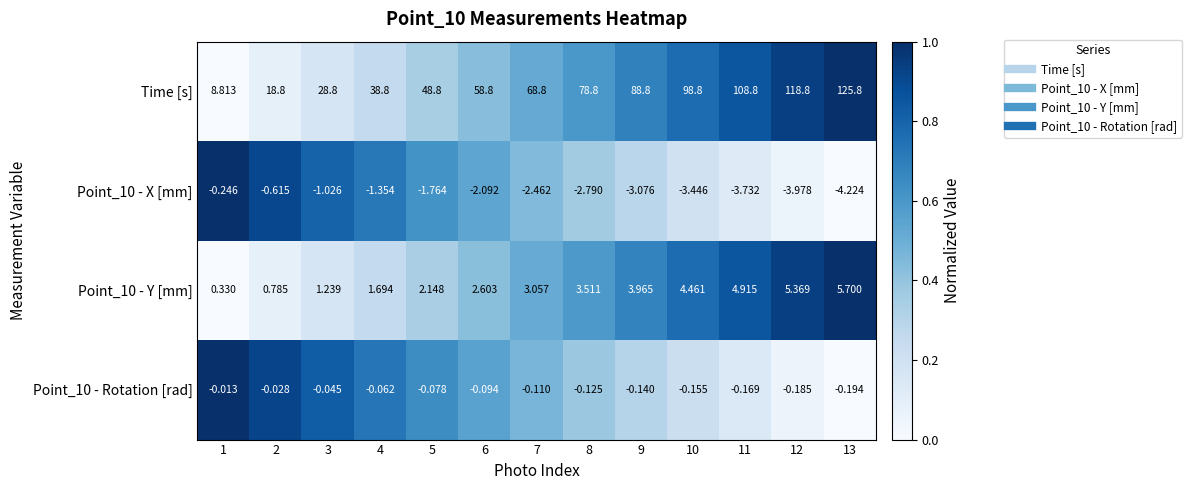

Which series has the widest spread of values?

Time [s]